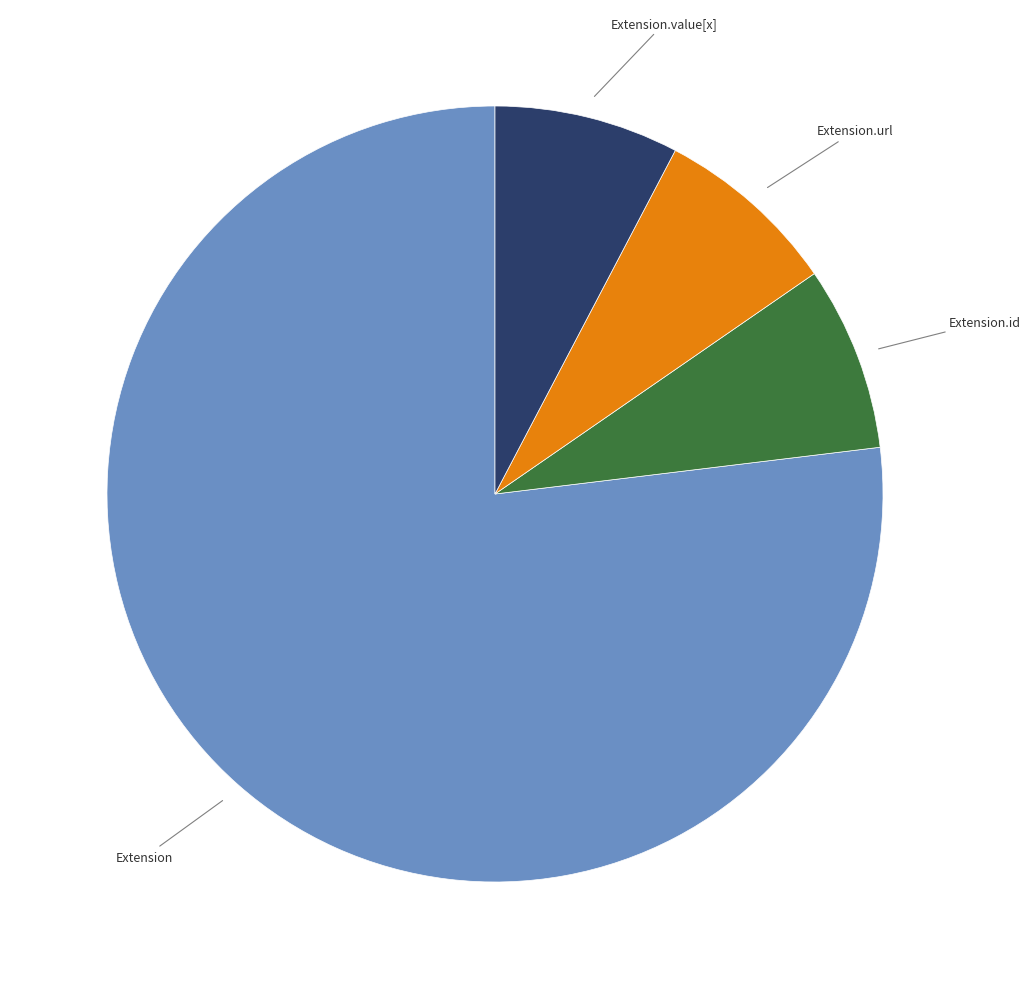

Is there a majority slice in this chart?

Yes